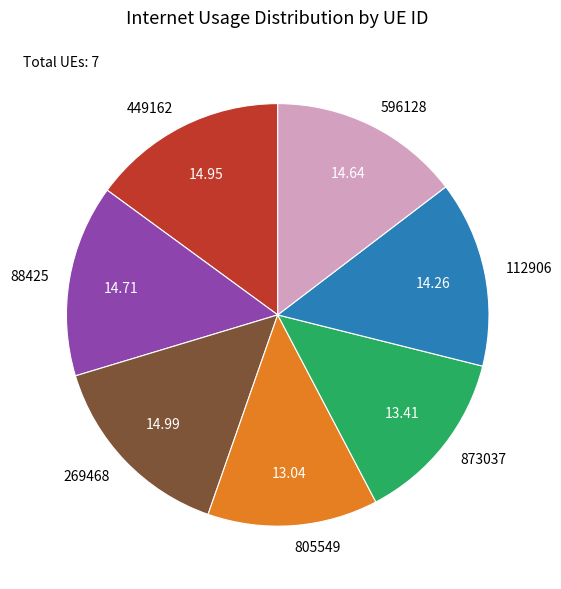

Do 596128 and 873037 together represent more than half of the pie?

No